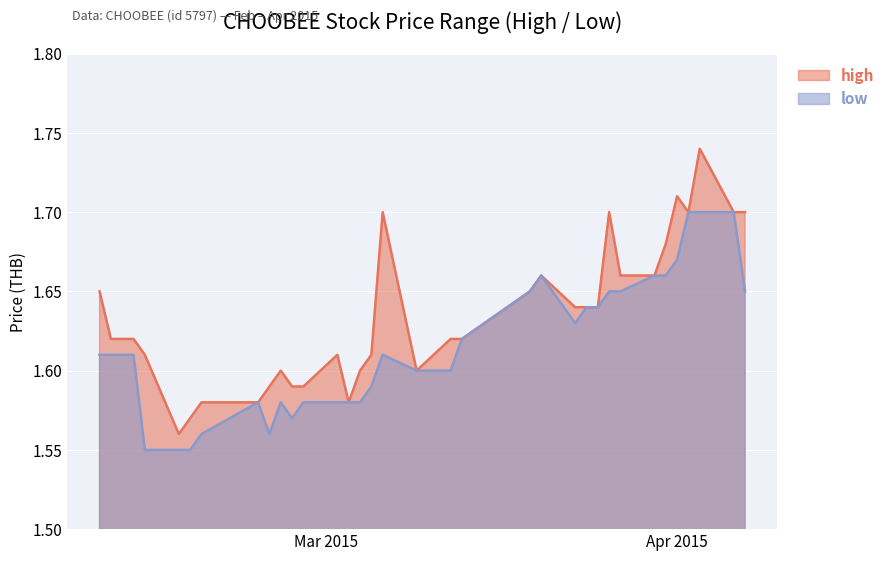

Between 2015-03-02 and 2015-03-05, which series saw the biggest shift?

low